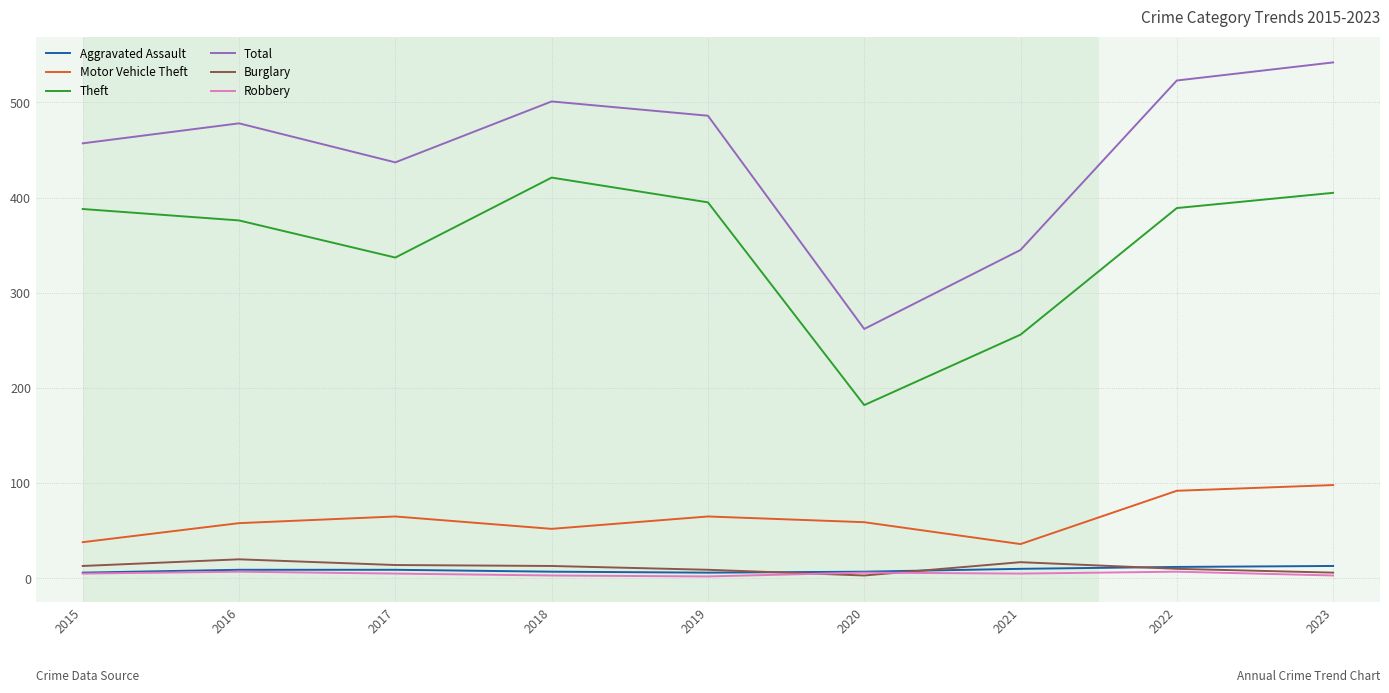

The Aggravated Assault series shows 6 at 2015. True or false?

True